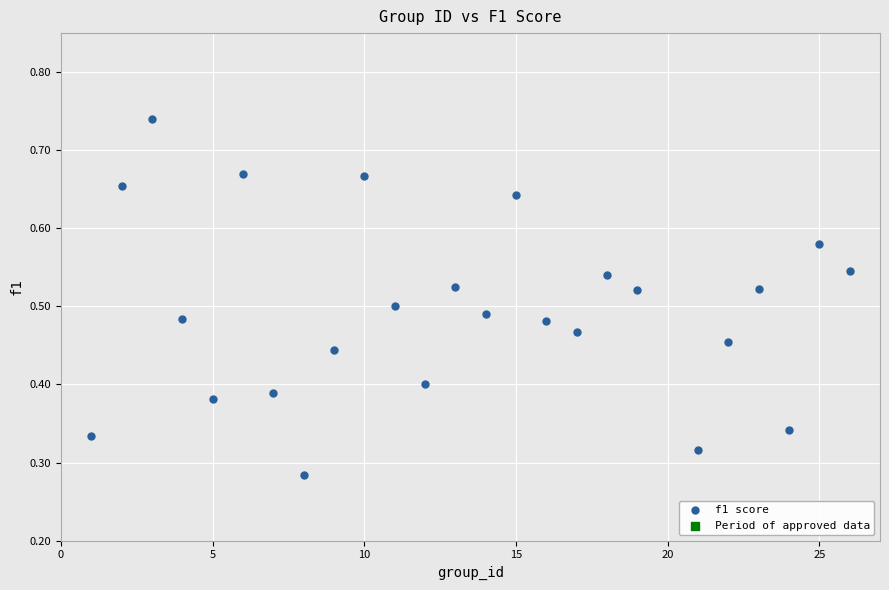

What is the range of X values (max minus min)?

25.0